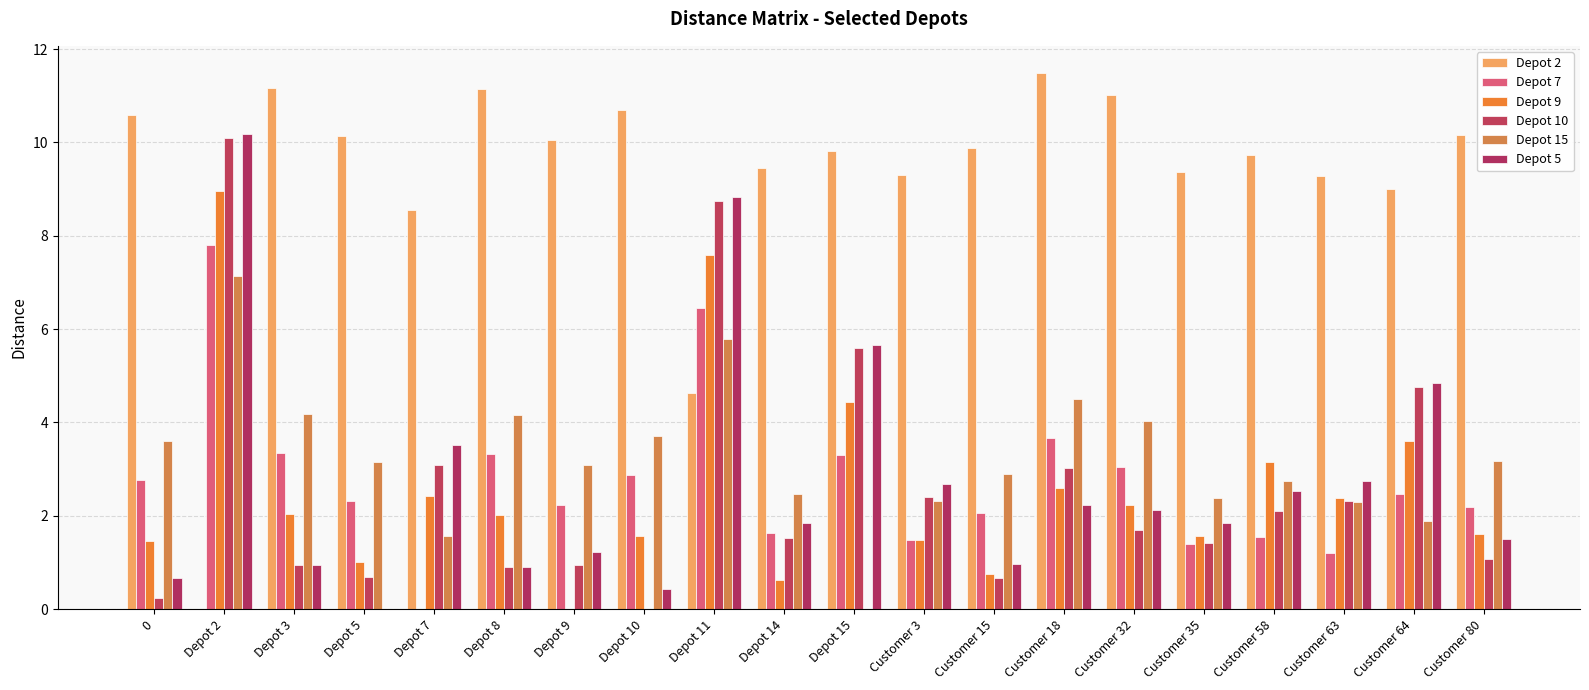

Which series has the largest total across all categories?

Depot 2